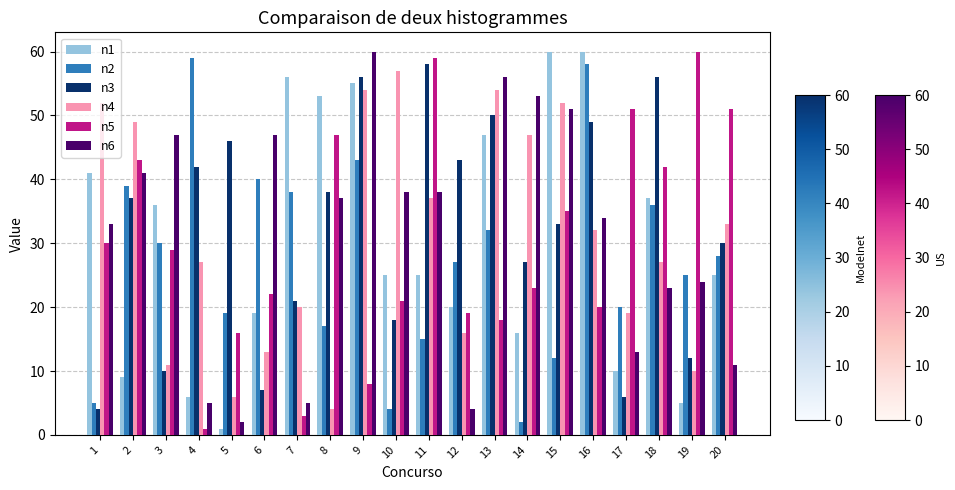

What is the sum of the n3 values at 11 and 7?

79